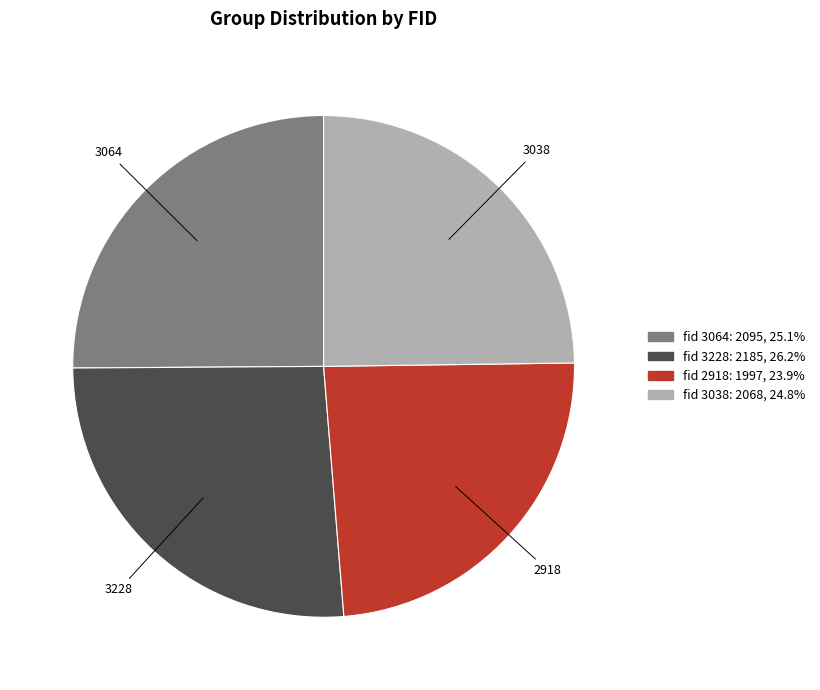

Is there a majority slice in this chart?

No